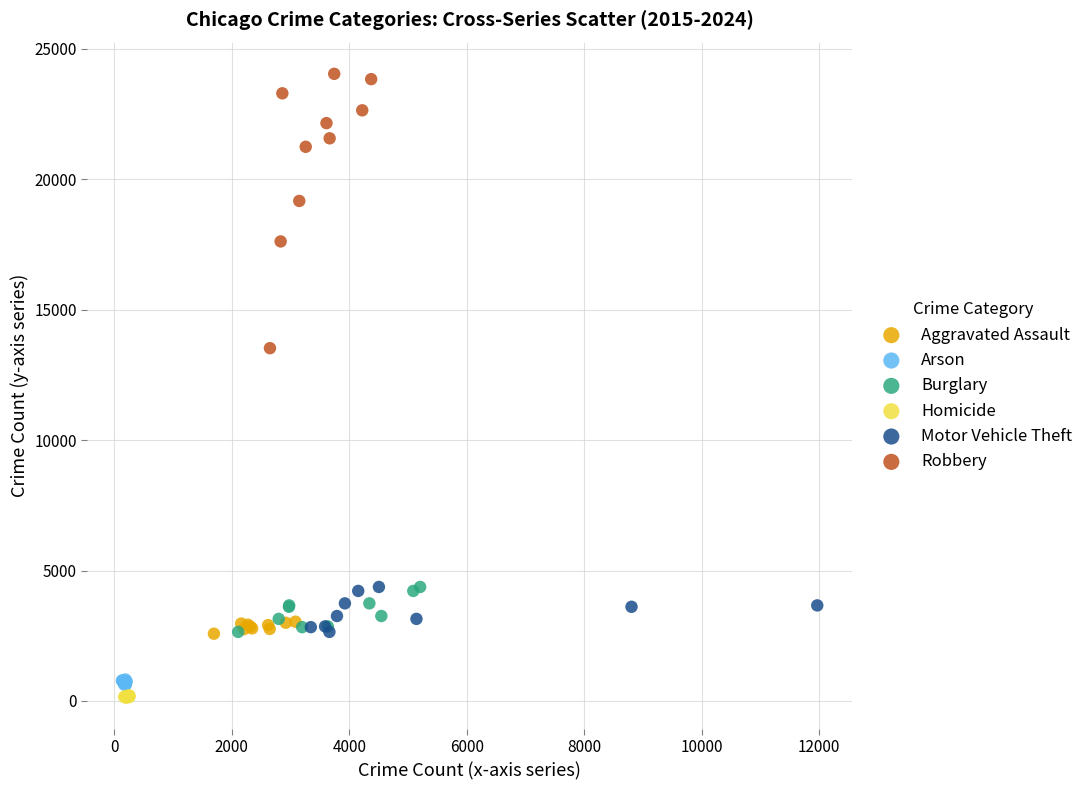

Which series contains the lowest Y value?

Homicide